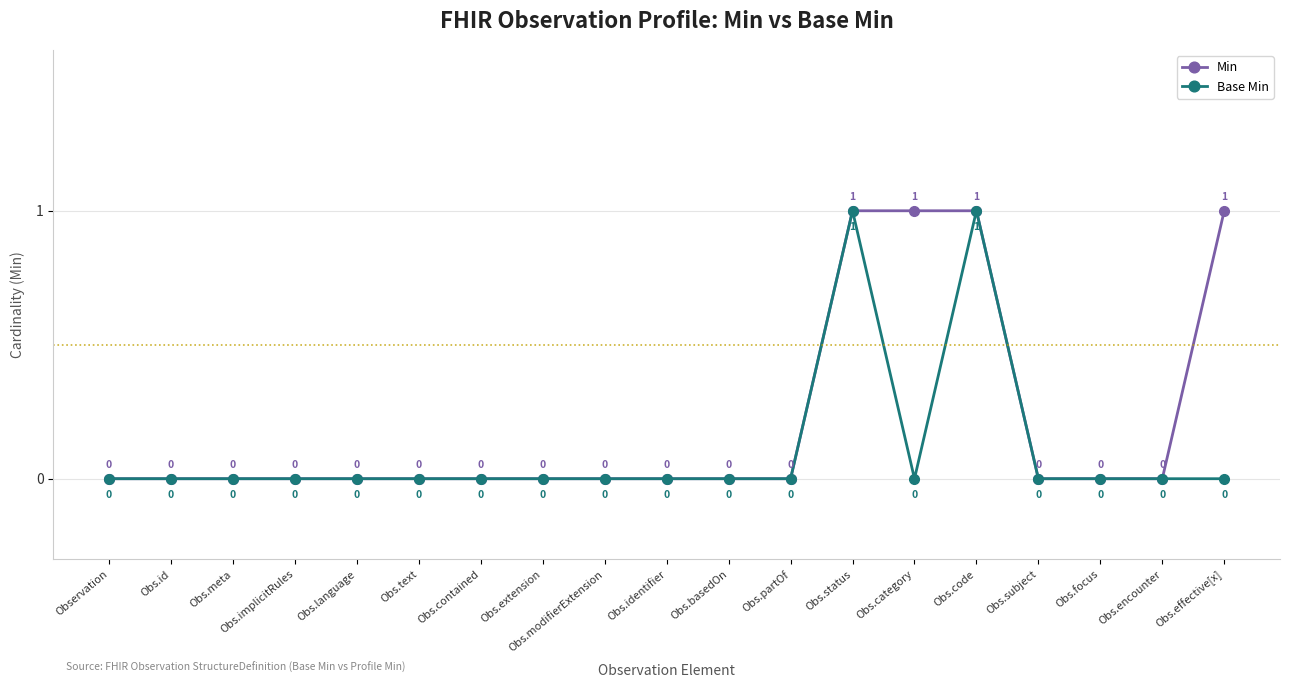

What is the greatest value displayed?

1